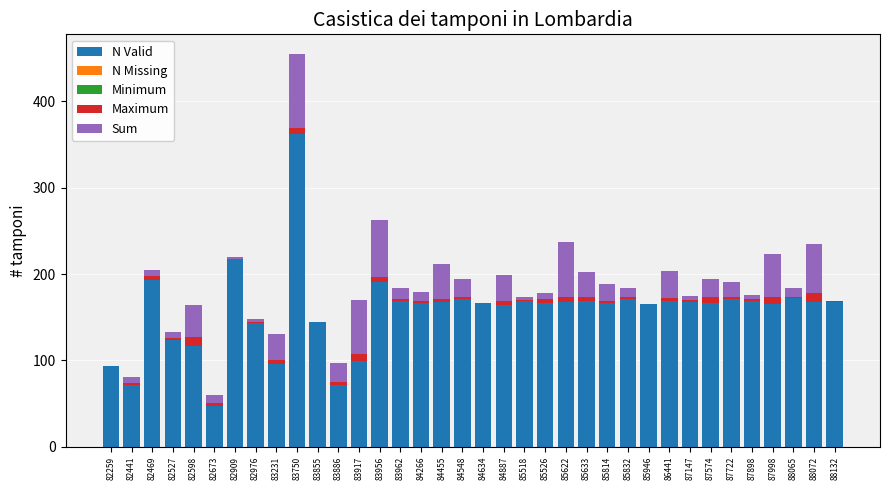

At which category is the sum across all series the highest?

83750